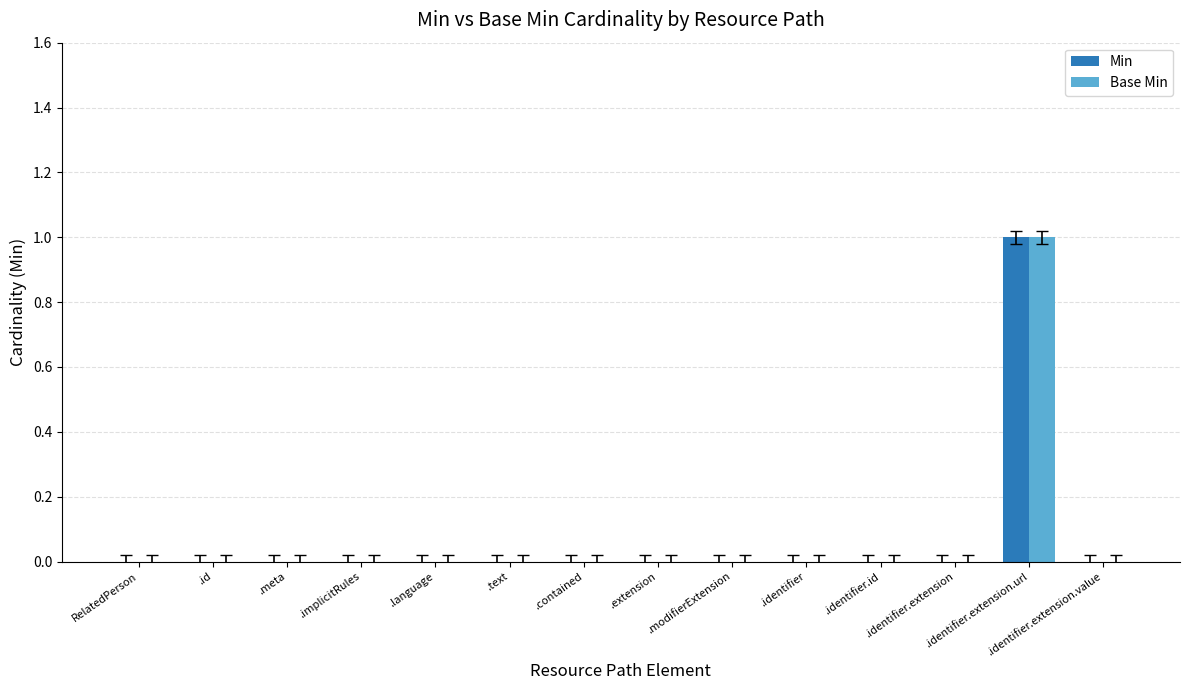

How many groups of bars are there?

14